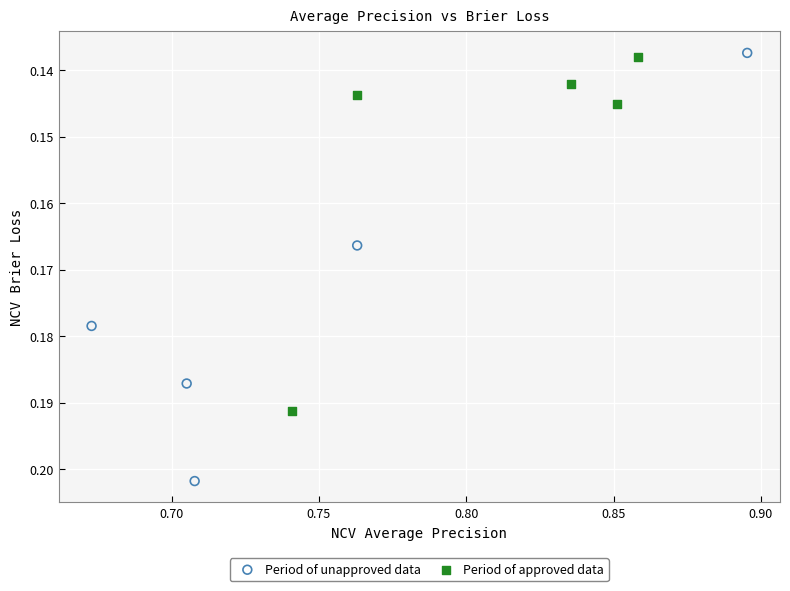

Which series reaches the minimum Y coordinate?

Period of unapproved data